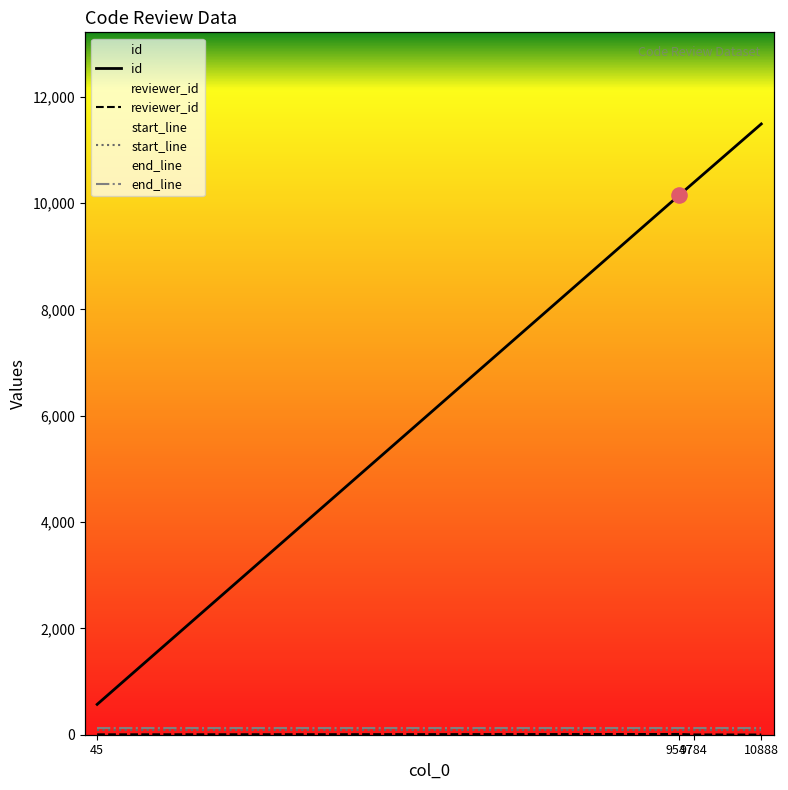

At how many categories does at least one series exceed 8584?

3